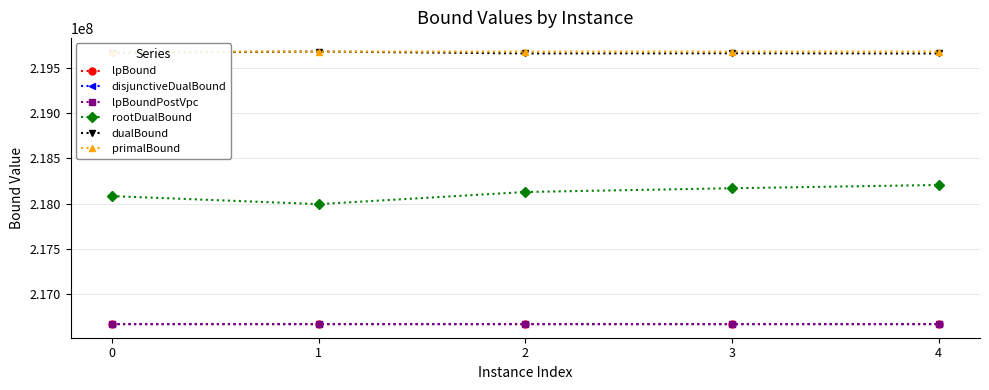

Does the chart display data point markers on the line(s)?

Yes